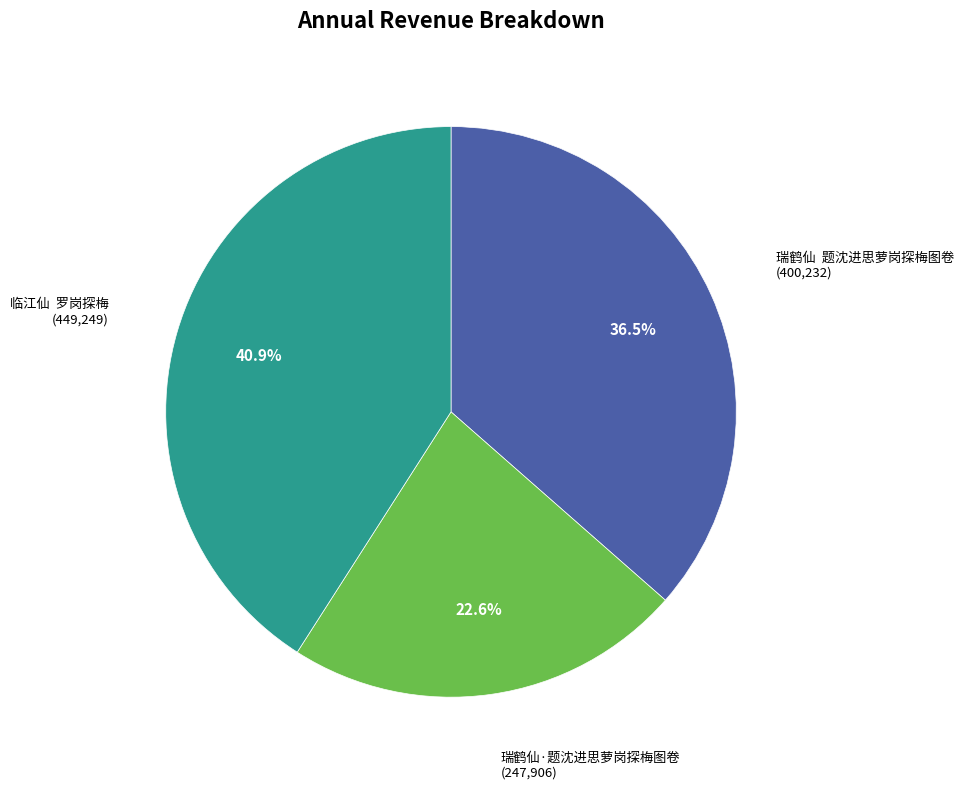

Is there any slice that represents more than half of the pie?

No